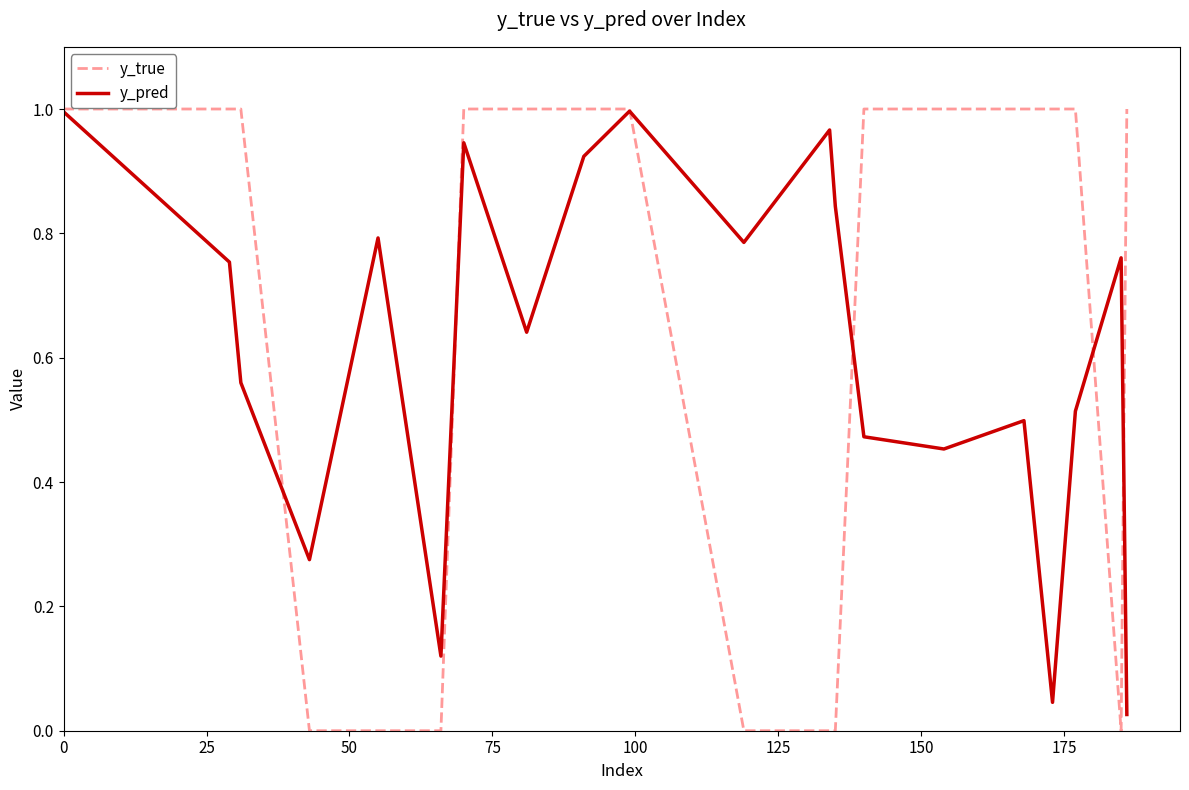

Which series has the widest spread of values?

y_true